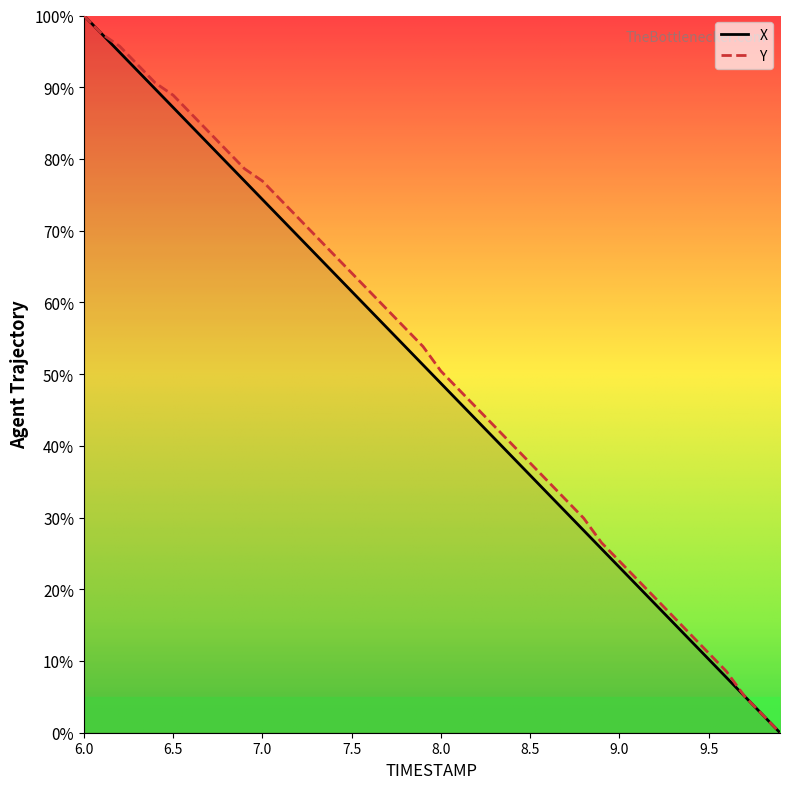

True or false: X has a value of 15.4 at 9.3.

True